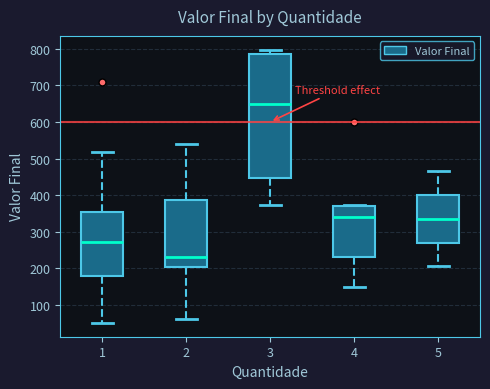

Reading left to right, read every box against the y-axis: the position of its median line, the range the box covers, and the ends of its whiskers. The values are not printed on the chart, so give them approximately, as read against the axis.

1: median 270, box 180 to 350, whiskers 50 to 520
2: median 230, box 200 to 390, whiskers 60 to 540
3: median 650, box 450 to 790, whiskers 370 to 800
4: median 340, box 230 to 370, whiskers 150 to 370
5: median 340, box 270 to 400, whiskers 210 to 470